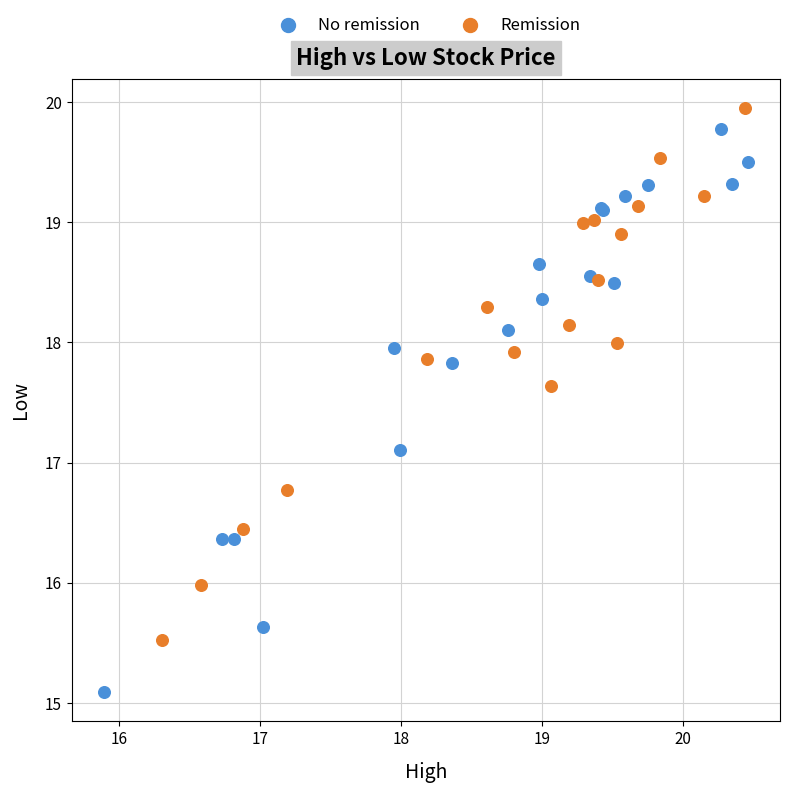

Which series reaches the minimum Y coordinate?

No remission